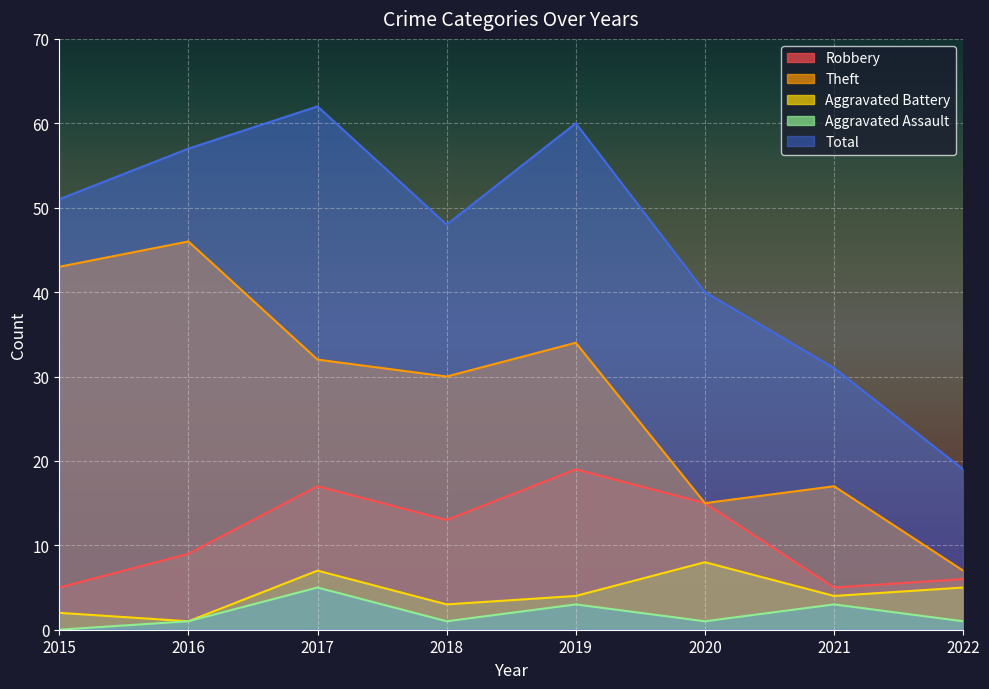

What is the difference between the maximum and minimum values in the Total series?

43